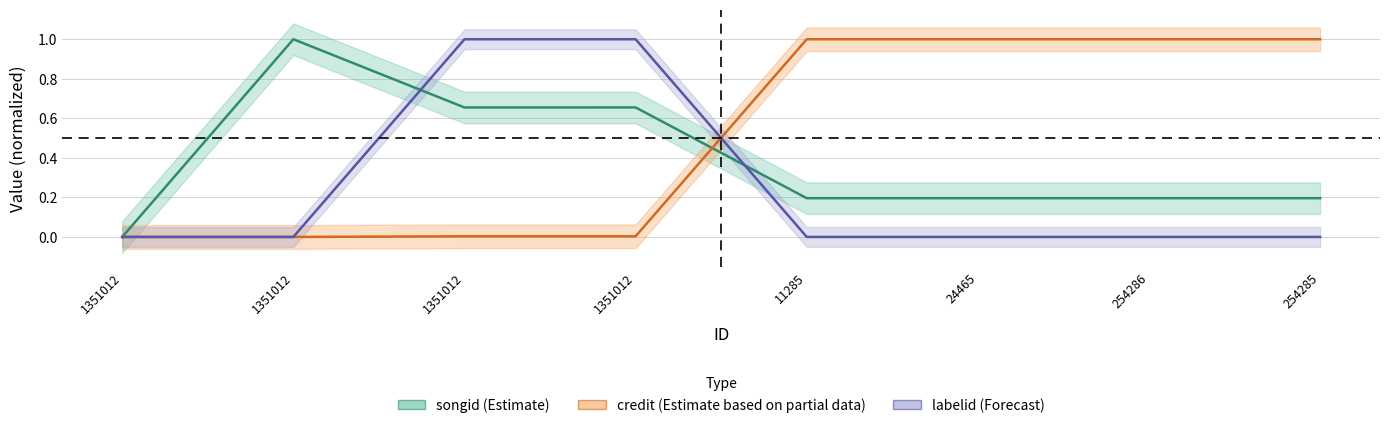

Where is credit (Estimate based on partial data) nearest to the value 0?

1351012